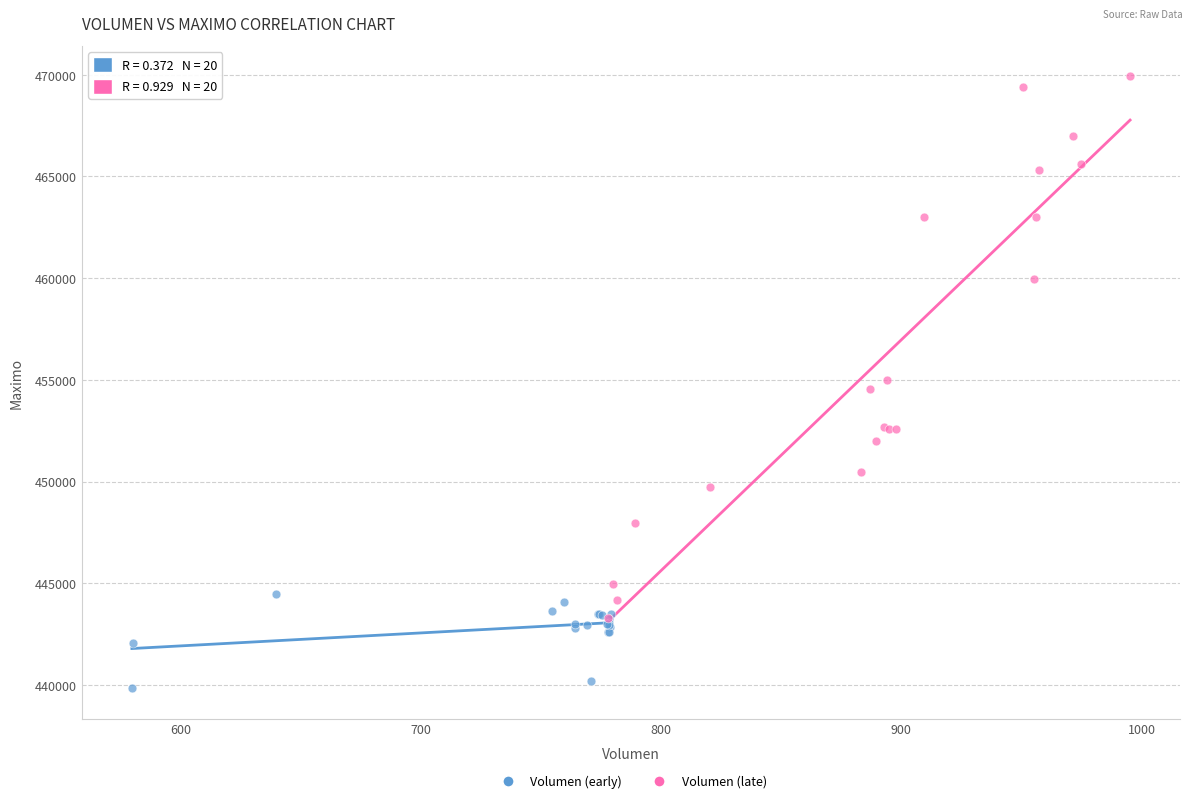

Which series contains the highest Y value?

Volumen (late)